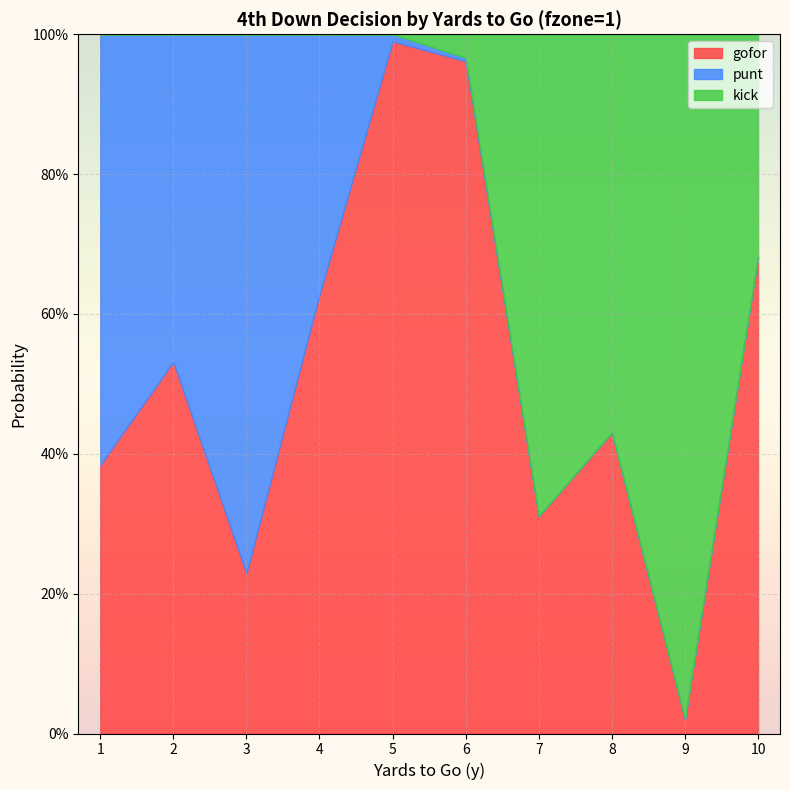

What is the highest value of the gofor series?

1.0